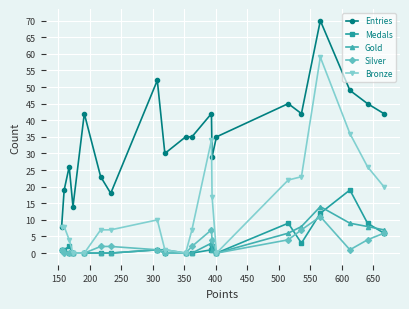

Which series has the largest total across all categories?

Entries